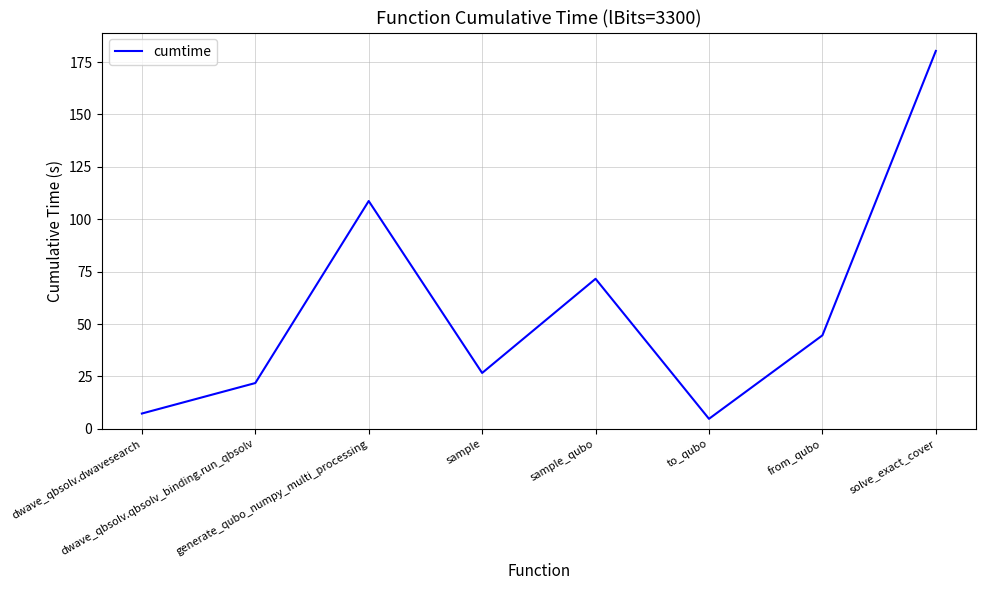

Does the chart display data point markers on the line(s)?

No